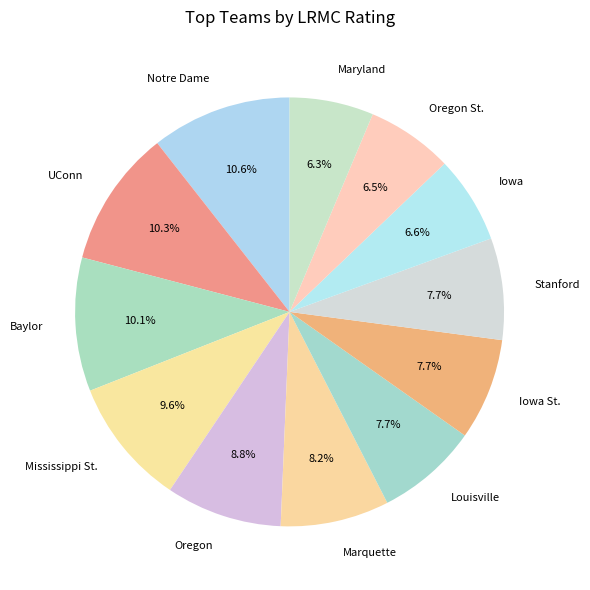

Count the number of slices in the pie.

12